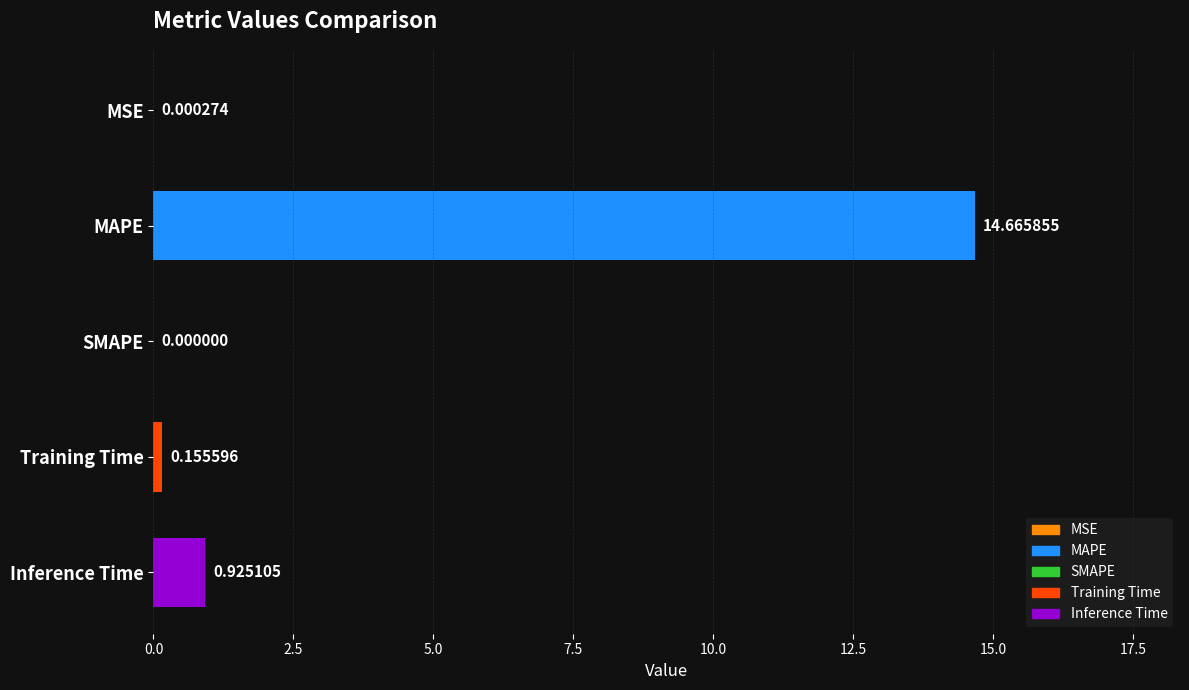

Count the number of data series in this chart.

1